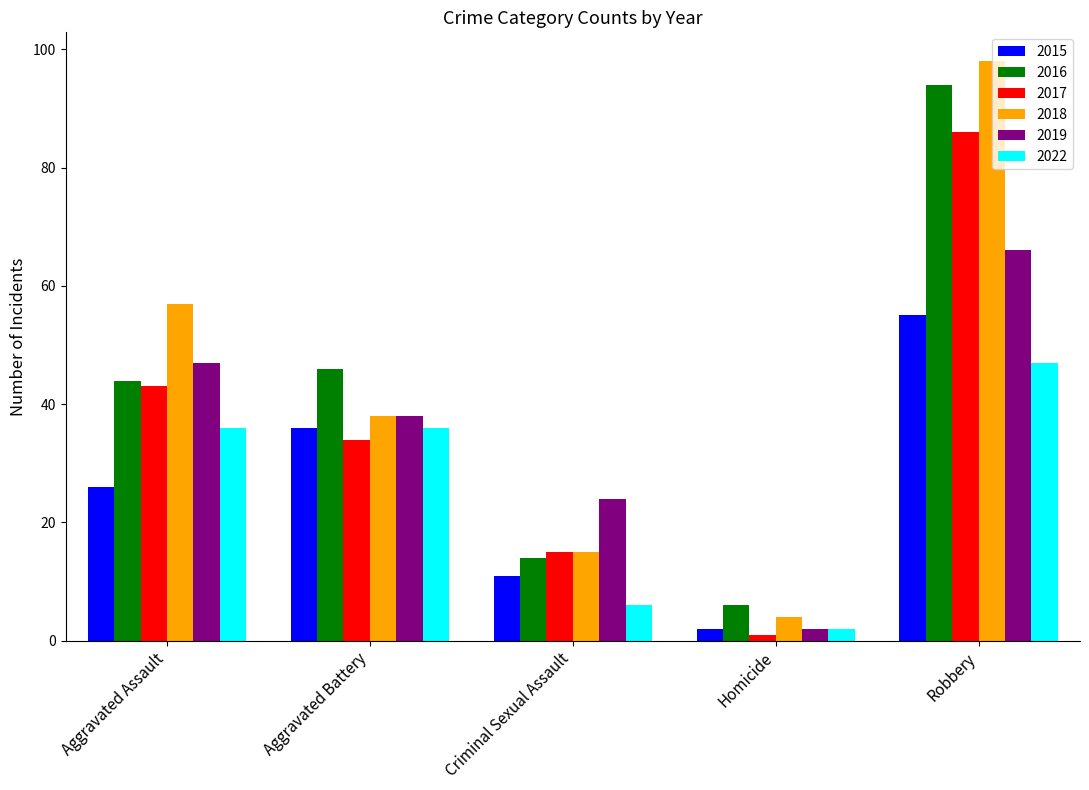

Which series has the widest spread of values?

2018